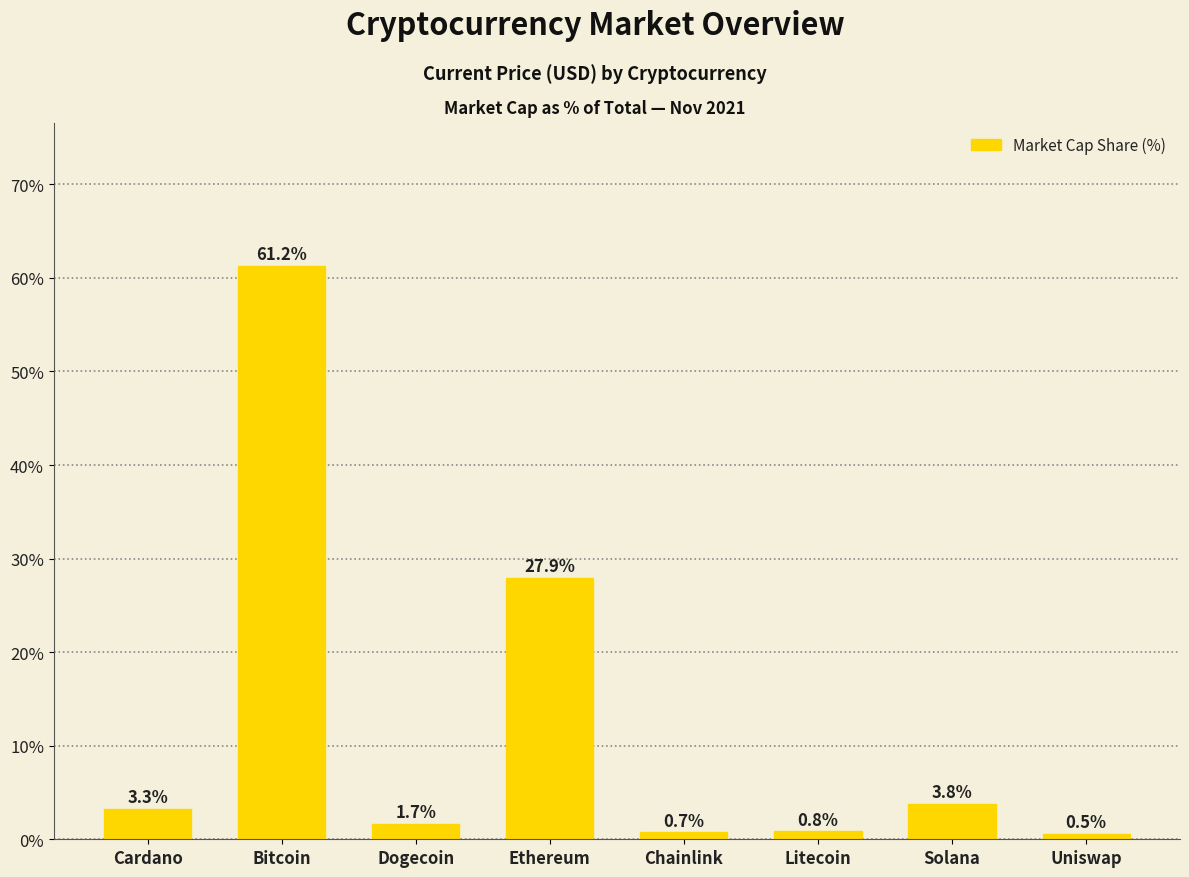

What is the change in value from Bitcoin to Uniswap?

-60.7